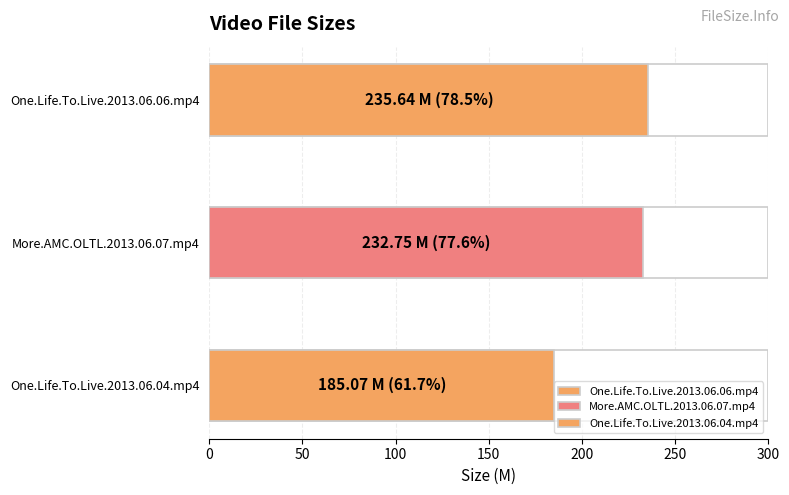

Which has a higher value, One.Life.To.Live.2013.06.04.mp4 or More.AMC.OLTL.2013.06.07.mp4?

More.AMC.OLTL.2013.06.07.mp4